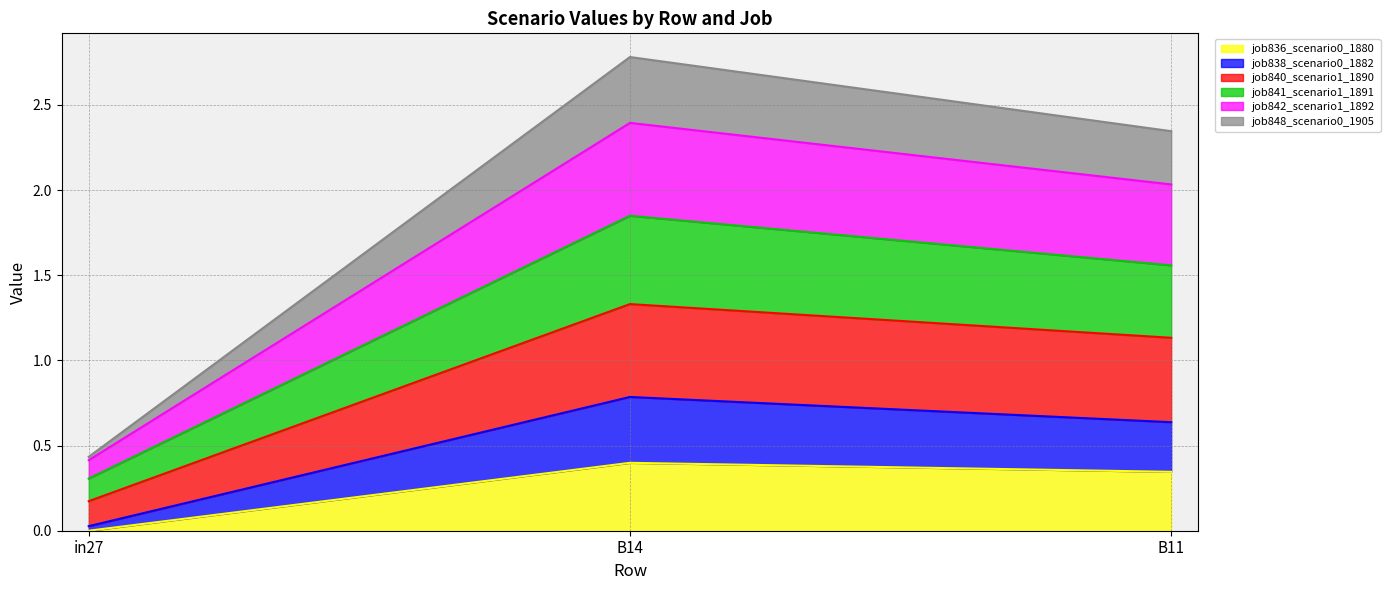

The value of job836_scenario0_1880 at in27 is 0.0. True or false?

True